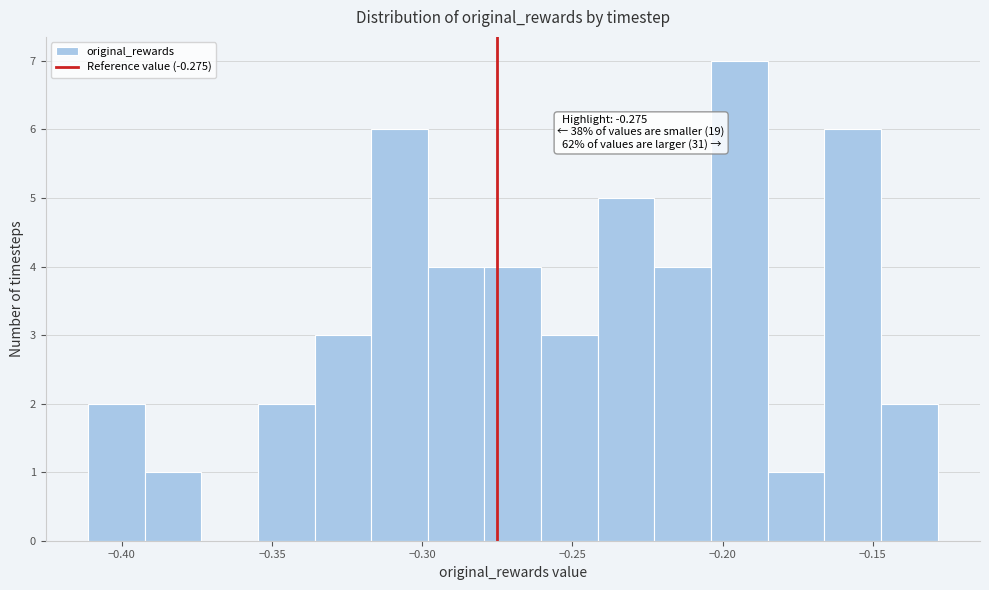

Around what value on the x-axis is the tallest bar? Give the approximate position of its centre, as read against the axis.

-0.195